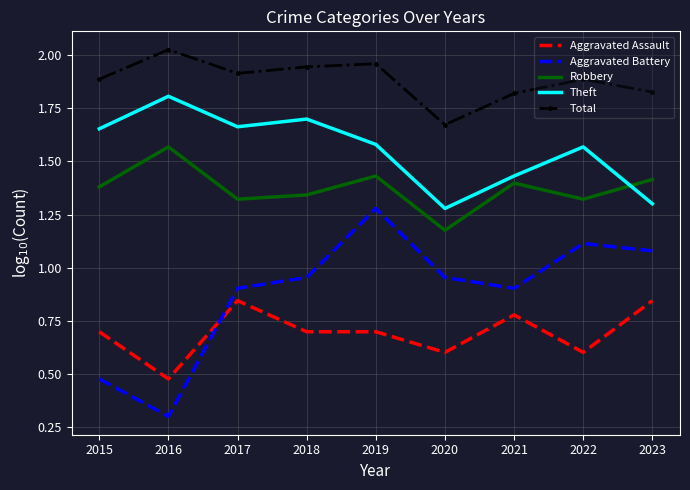

How many series are shown in this chart?

5